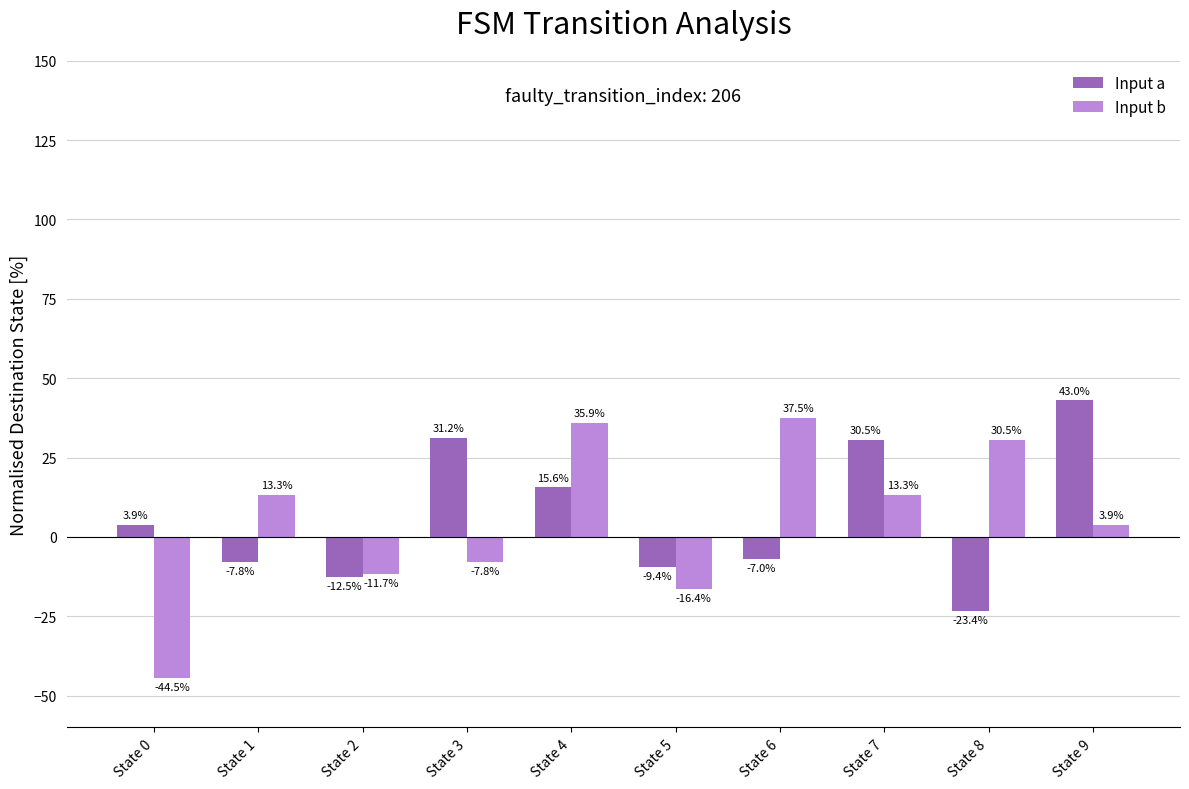

Is it true that Input a equals 3.9 at State 0?

True